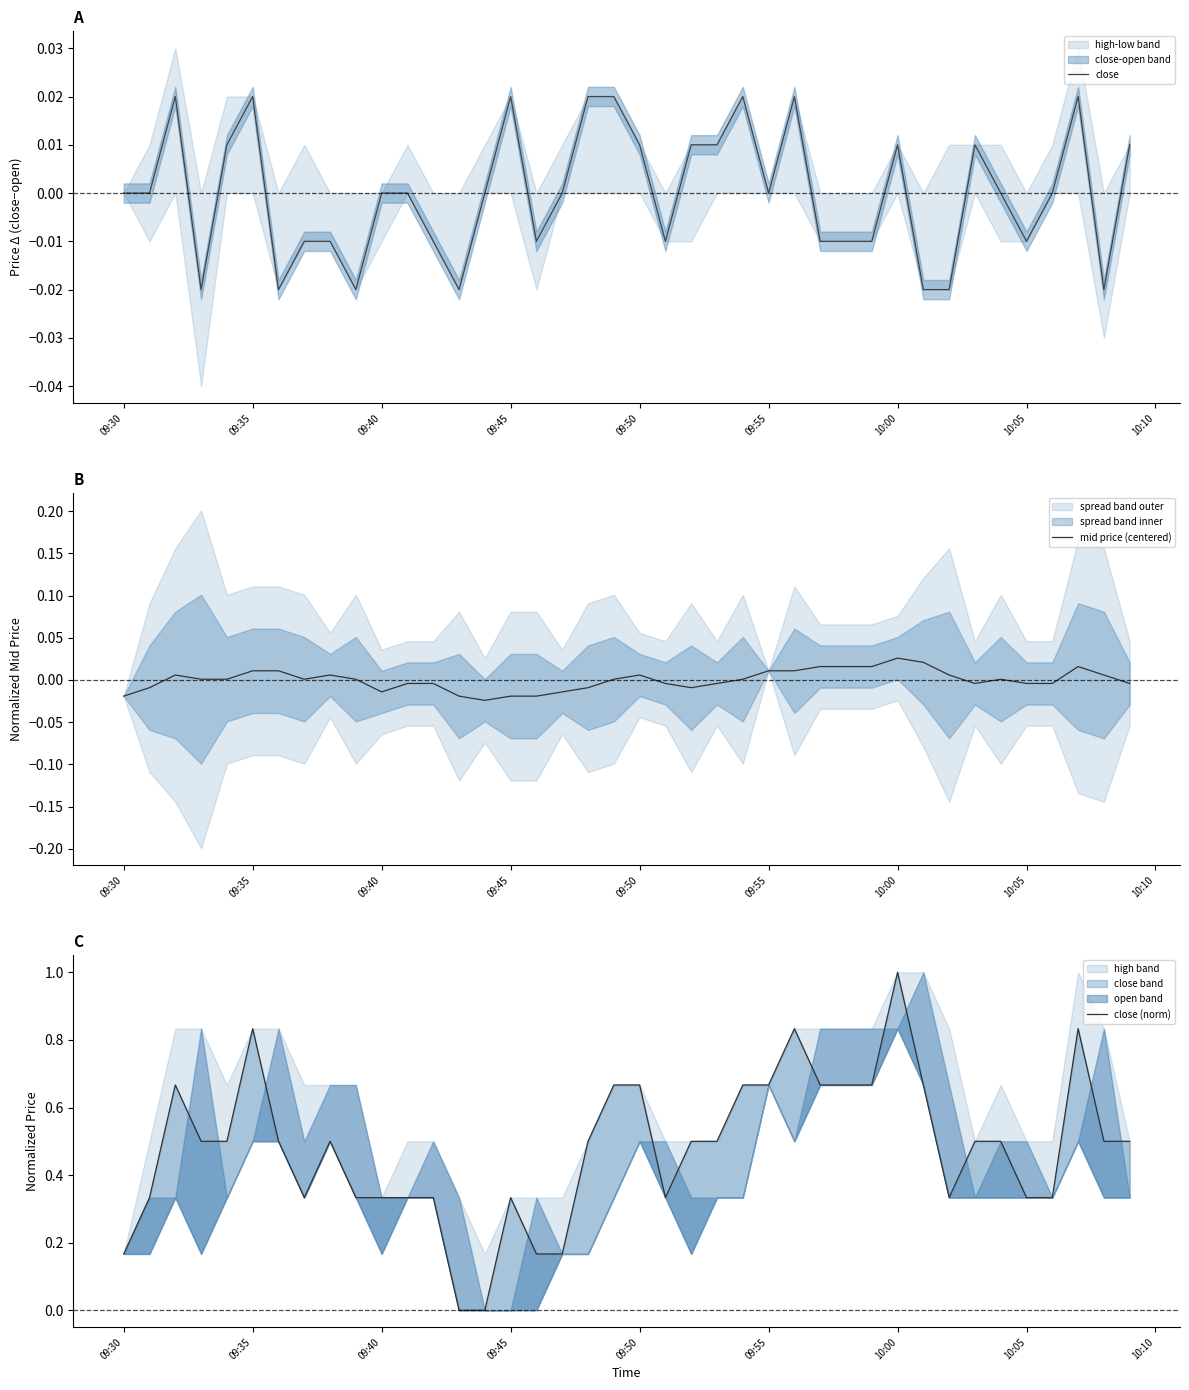

How many data points in mid price (centered) are above 0?

22